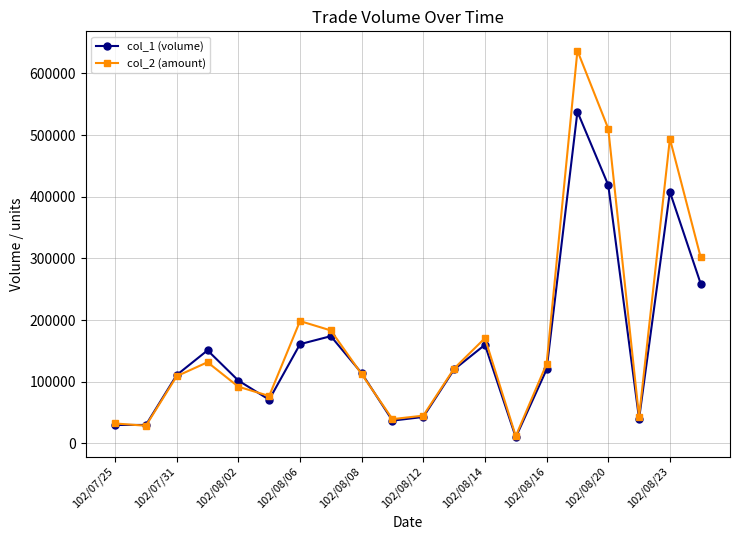

What is the minimum value for col_1 (volume)?

10000